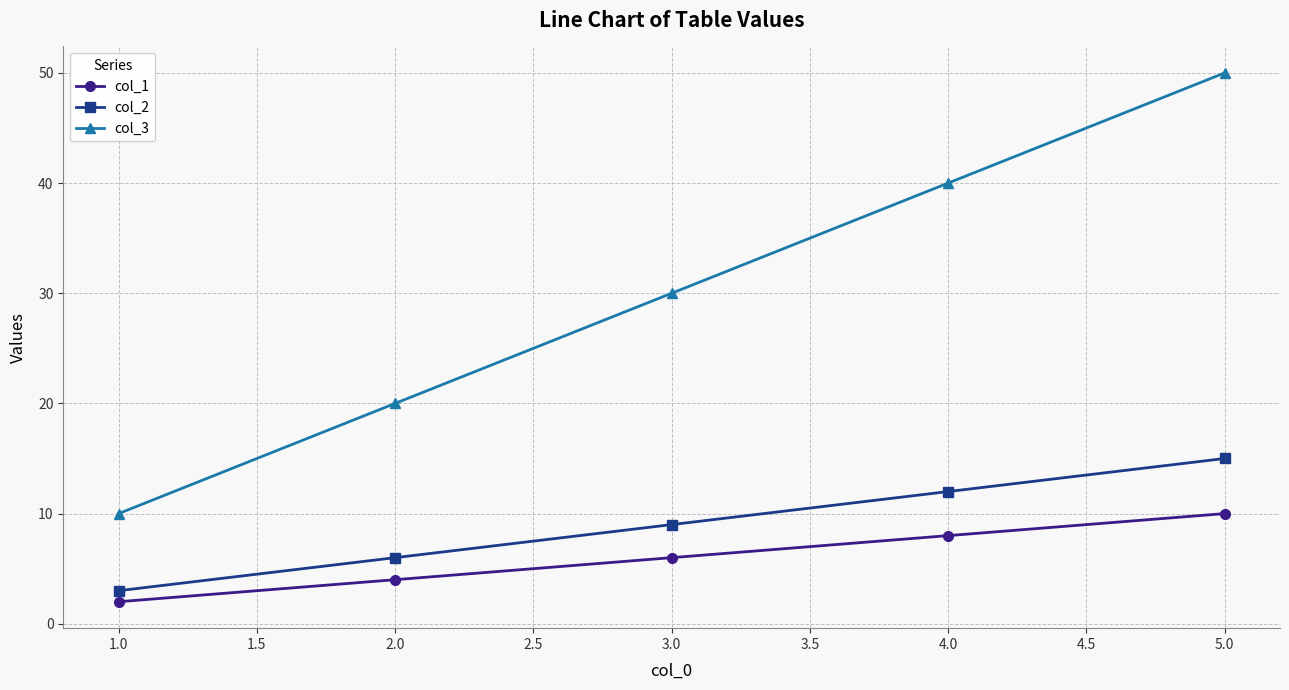

Which category has the highest value in the col_3 series?

5.0